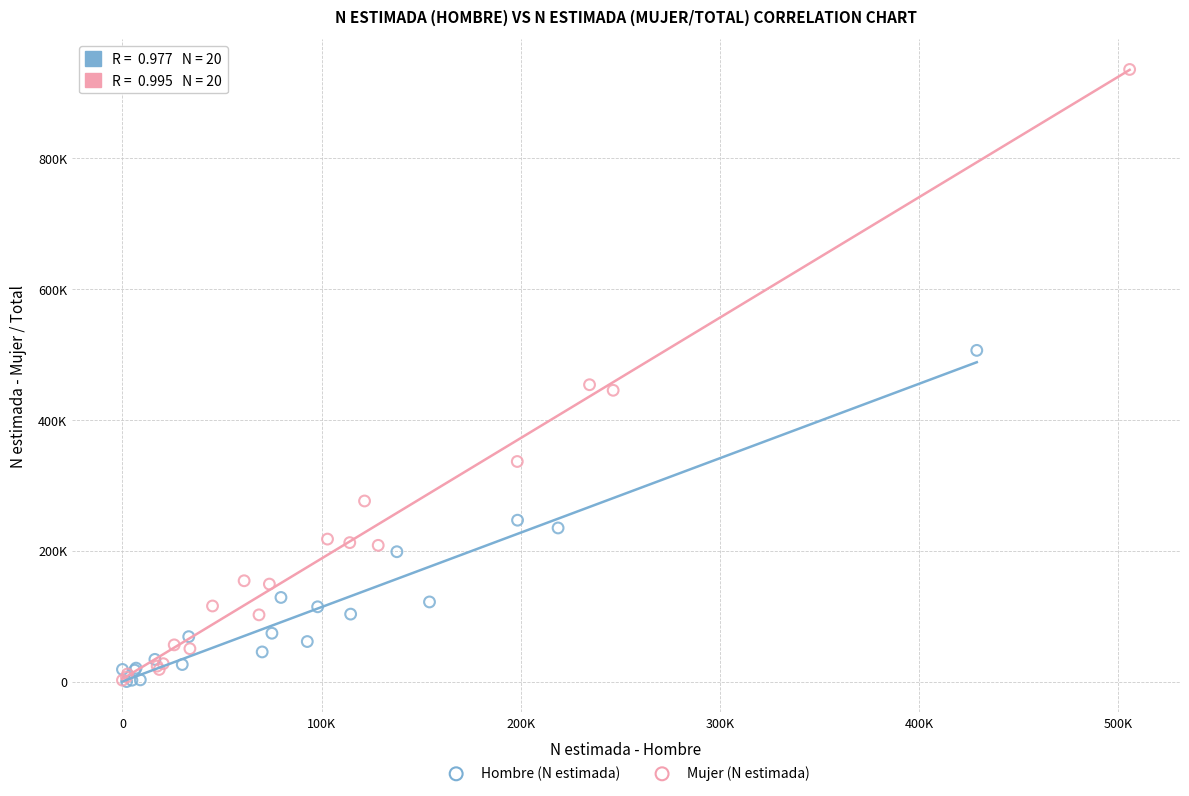

Which series reaches the maximum Y coordinate?

Mujer (N estimada)